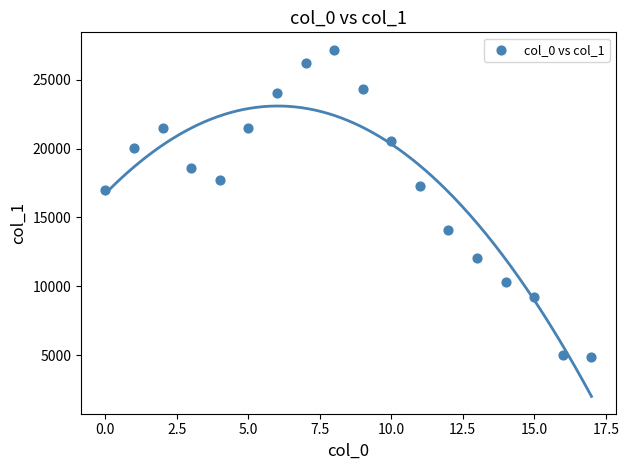

What is the range of Y values (max minus min)?

22344